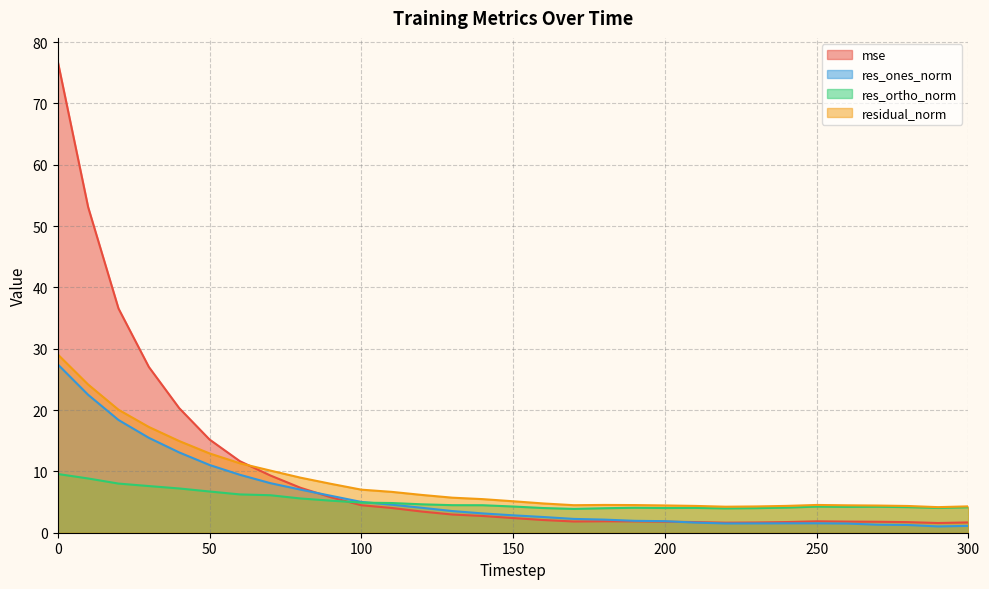

True or false: res_ortho_norm has more than 0 interior local peaks.

True